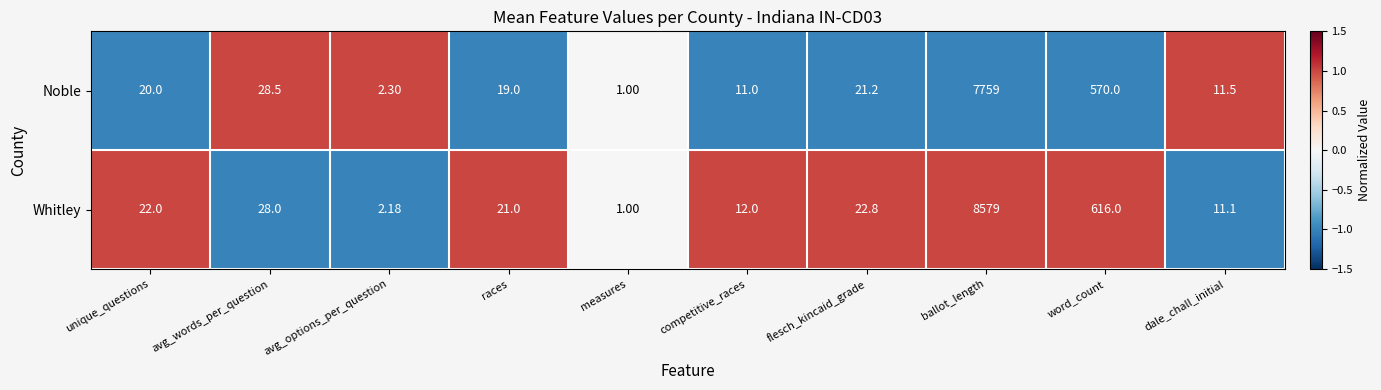

List the series in order of their peak value, lowest first.

Noble, Whitley